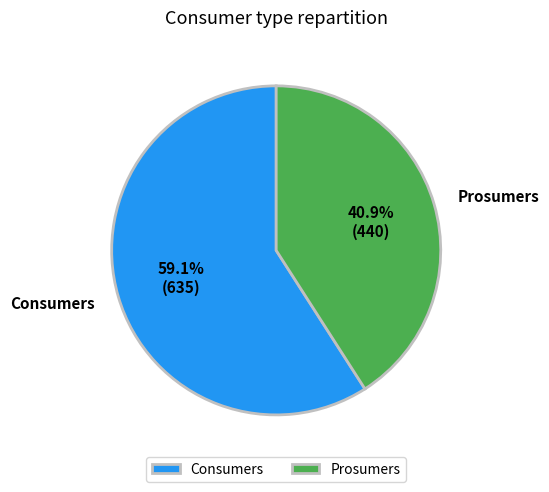

How many segments does this pie chart have?

2